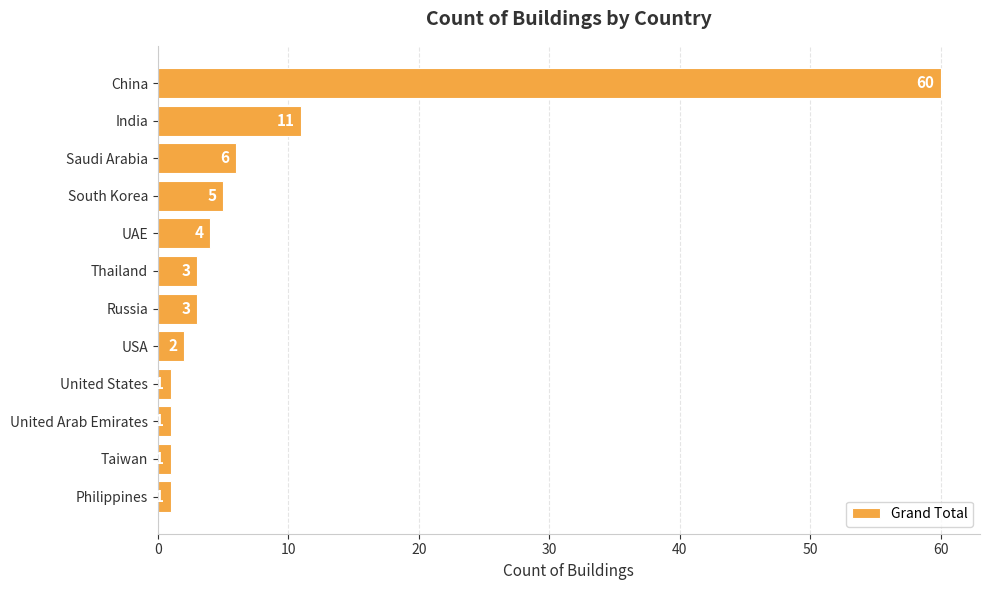

Reading top to bottom, what are all the values shown in this chart?

60	11	6	5	4	3	3	2	1	1	1	1